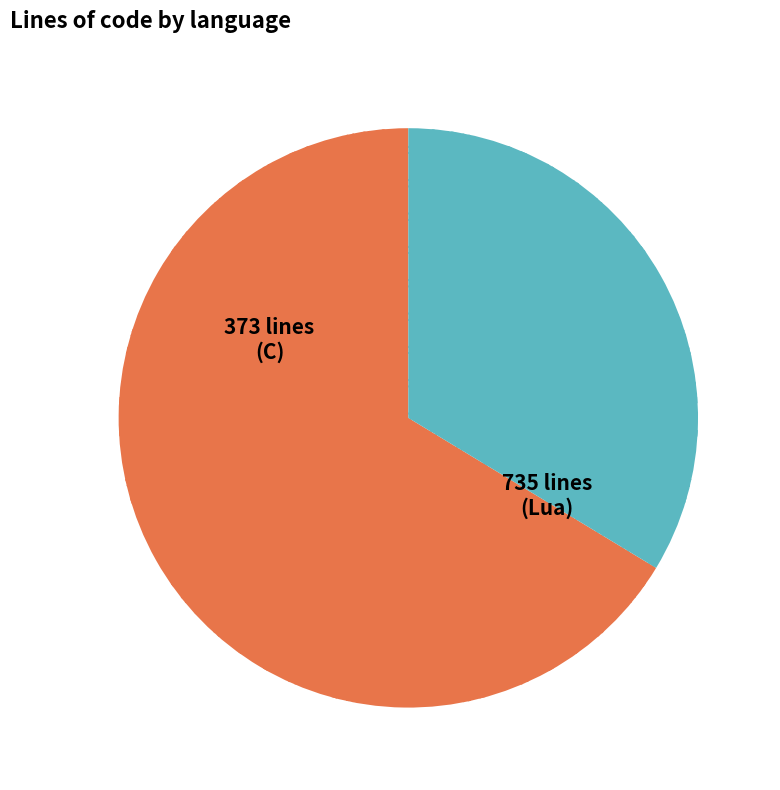

Is there any slice that represents more than half of the pie?

Yes